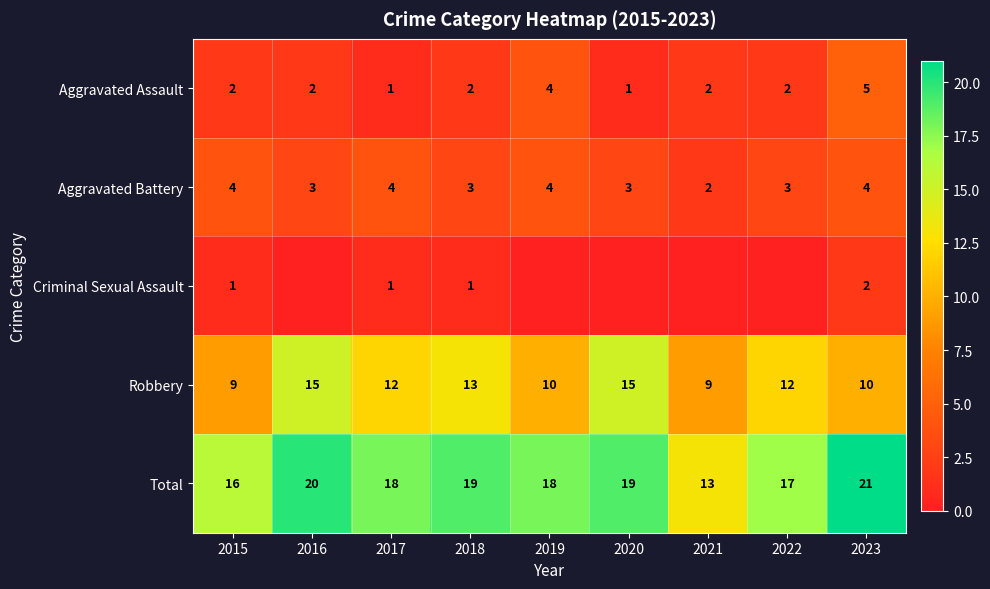

What is the sum of the Aggravated Battery values at 2022 and 2015?

7